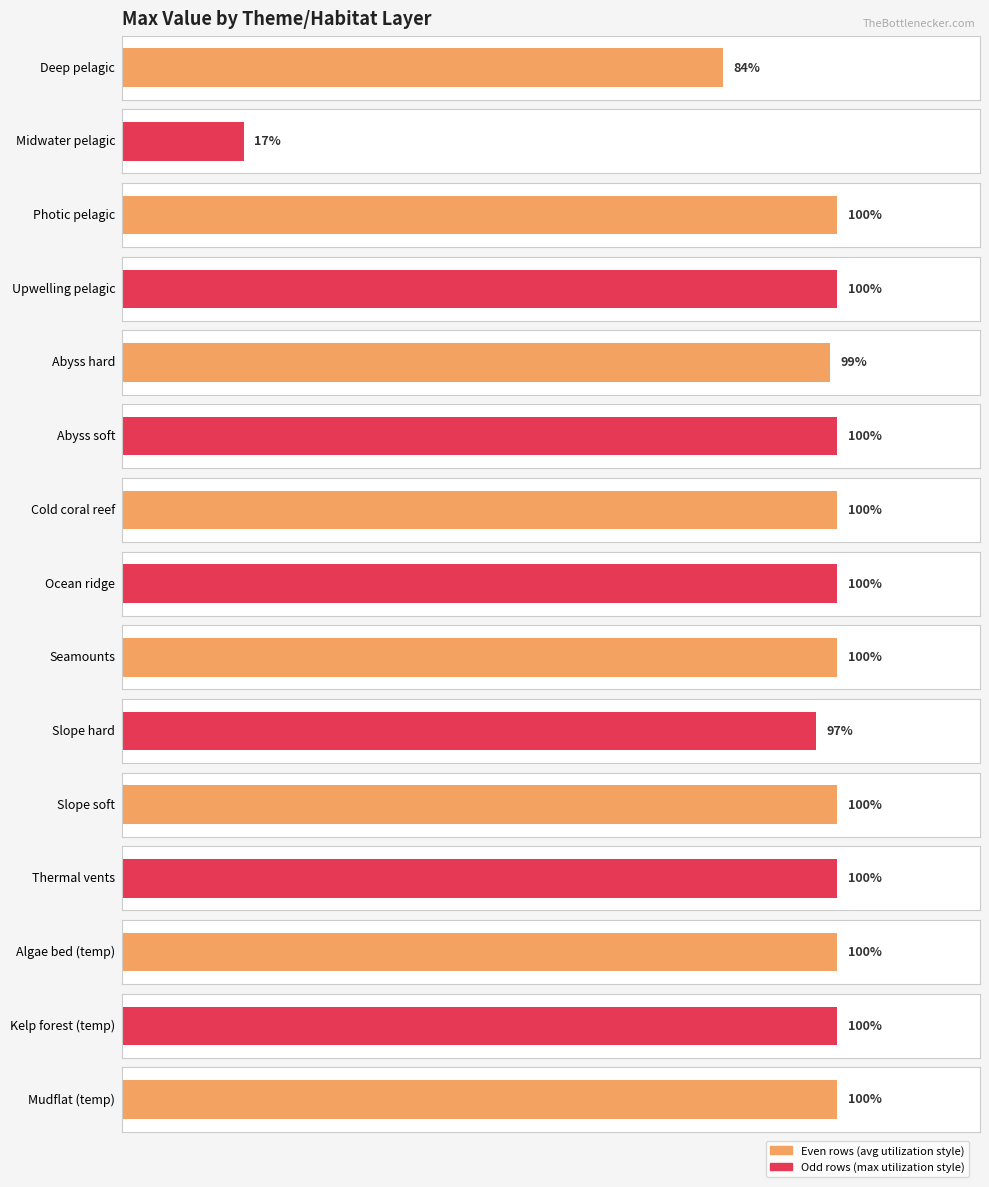

Does the chart contain stacked bars?

No